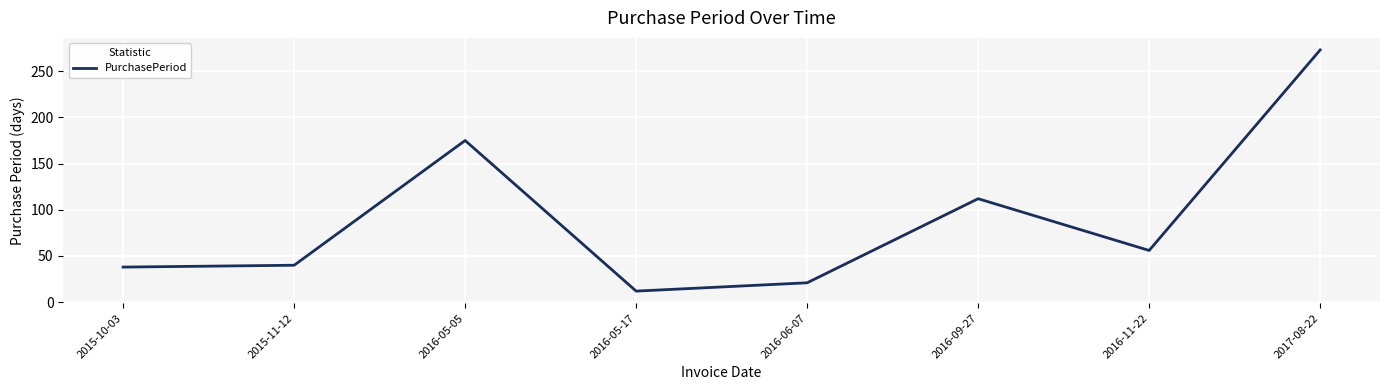

What is the difference between the values at 2015-11-12 and 2017-08-22?

233